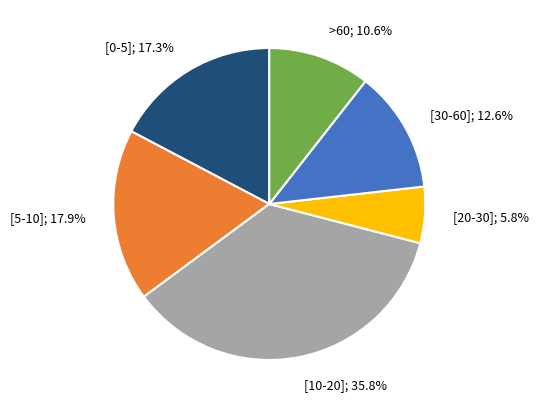

Is there any slice that represents more than half of the pie?

No